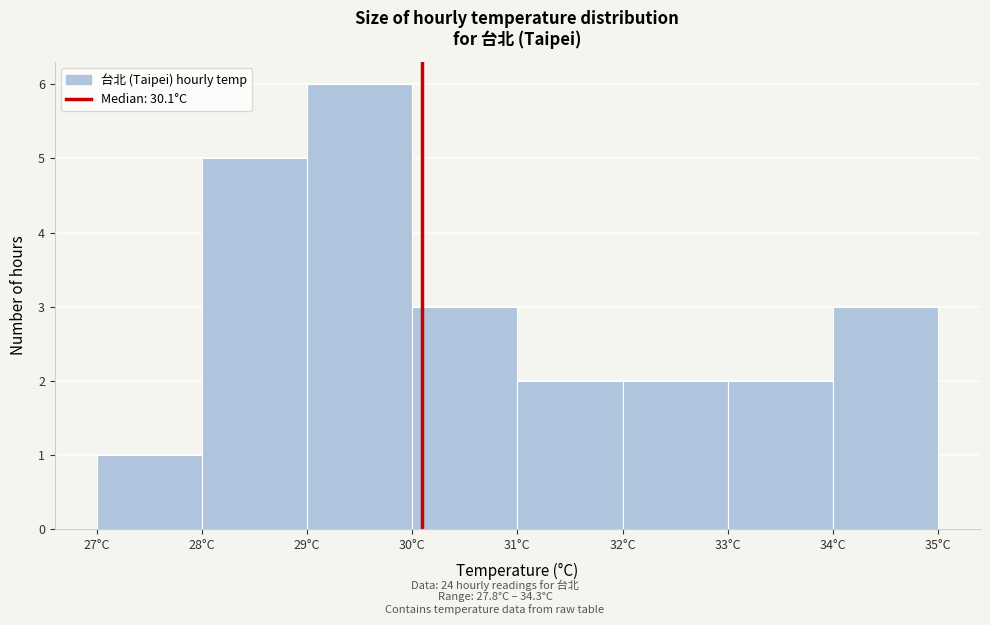

Reading left to right, transcribe this chart: for each bar, give the range it covers on the x-axis and its height. The values are not printed on the chart, so give them approximately, as read against the axis.

27 to 28: 1
28 to 29: 5
29 to 30: 6
30 to 31: 3
31 to 32: 2
32 to 33: 2
33 to 34: 2
34 to 35: 3